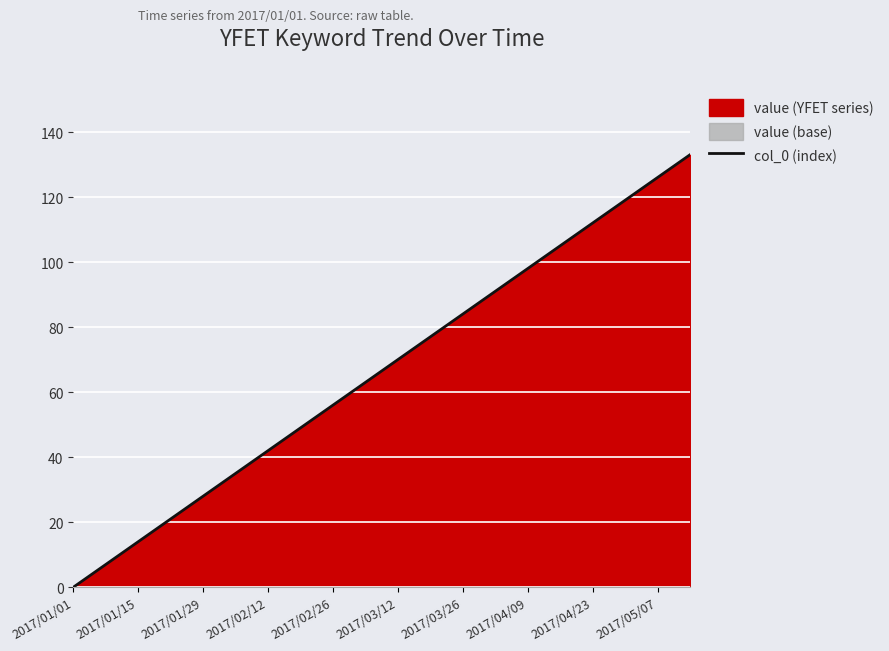

True or false: col_0 (index) has a value of 18 at 2017/03/26.

False